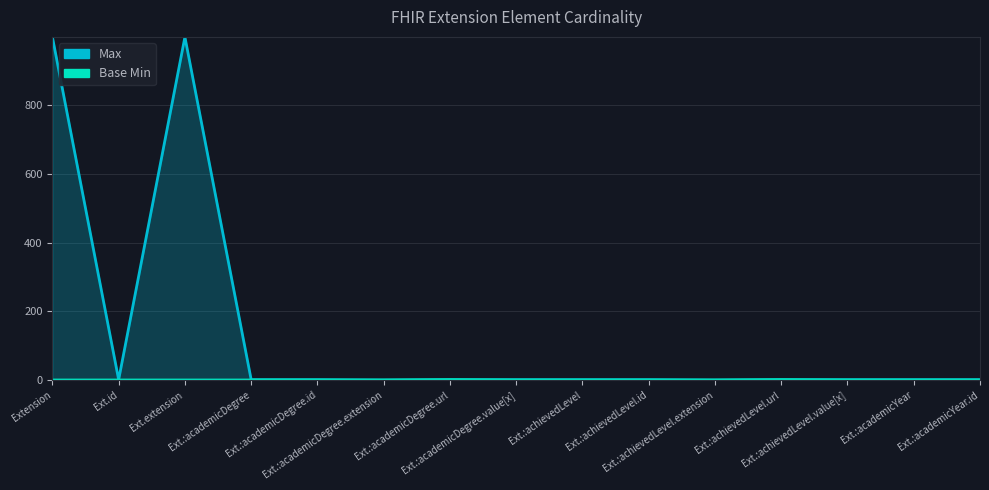

What is the label of the 8th point from the left?

Ext.:academicDegree.value[x]